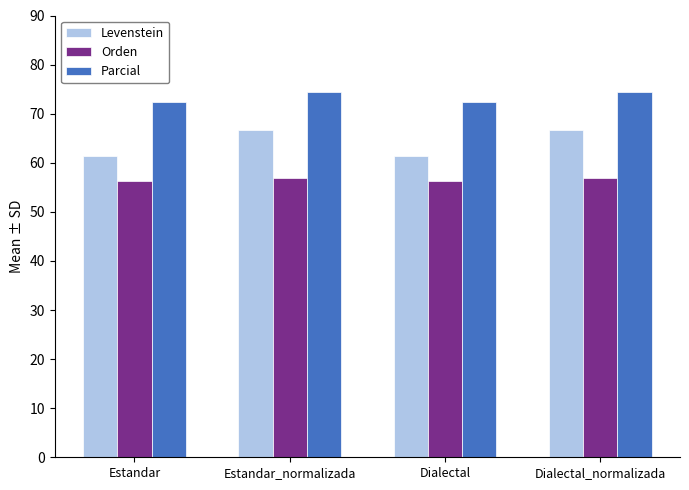

At which label does Levenstein first exceed 66?

Estandar_normalizada